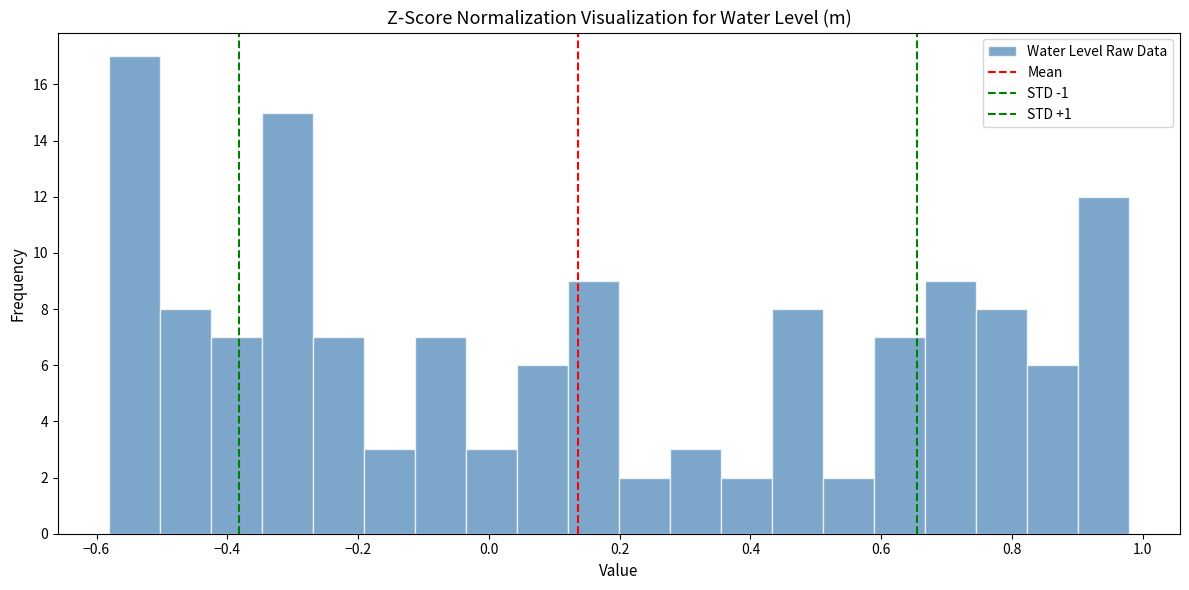

Around what value on the x-axis is the tallest bar? Give the approximate position of its centre, as read against the axis.

-0.54